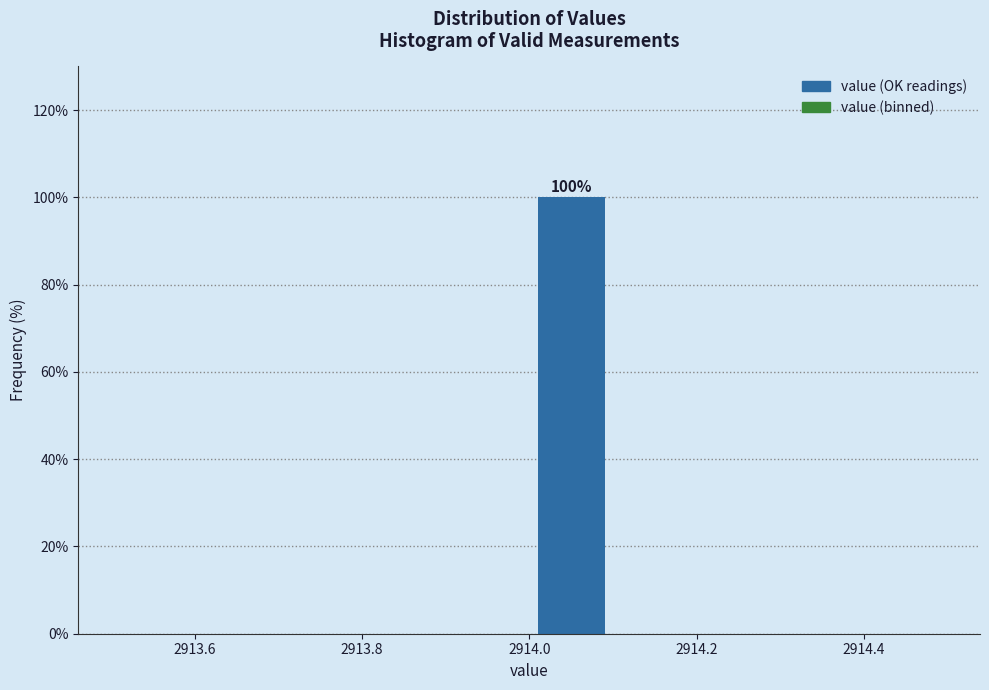

Which range on the x-axis has the tallest bar?

2914.0 to 2914.1